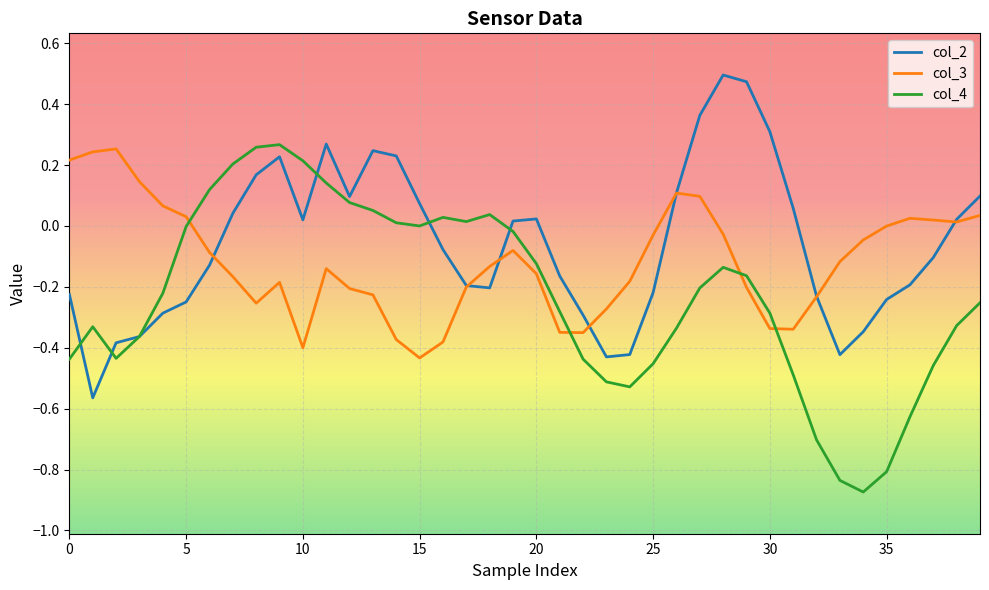

How many interior local valleys does the col_2 series have?

6